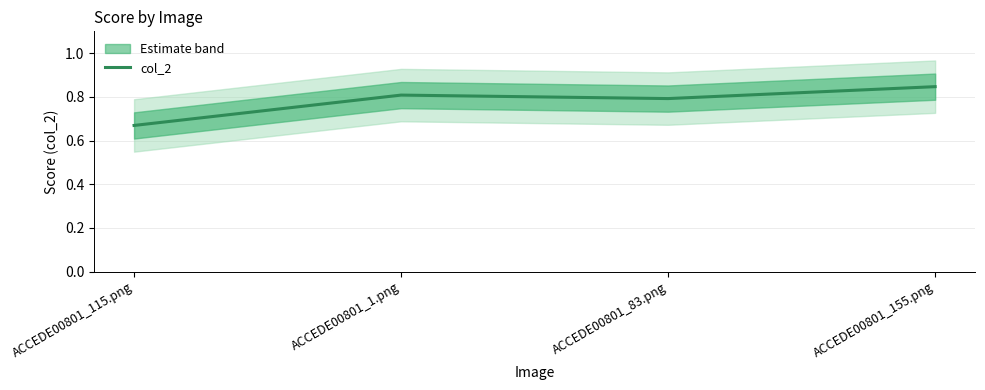

List the labels in order of value, largest first.

ACCEDE00801_155.png, ACCEDE00801_1.png, ACCEDE00801_83.png, ACCEDE00801_115.png